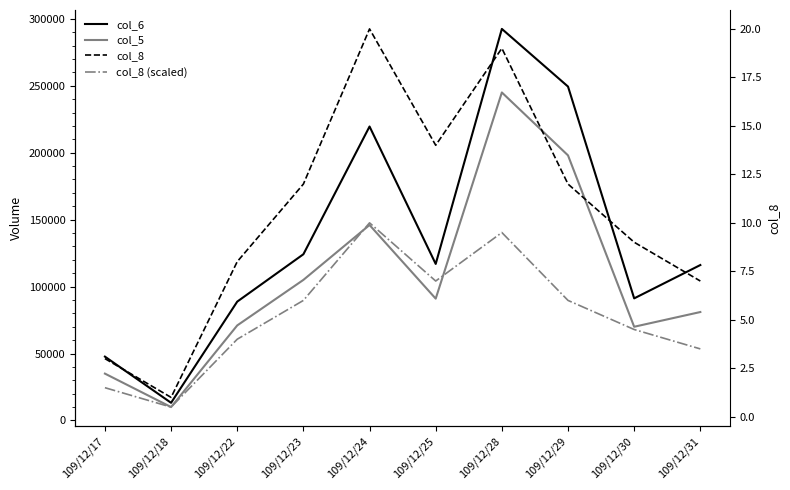

How many interior local peaks does the col_6 series have?

2